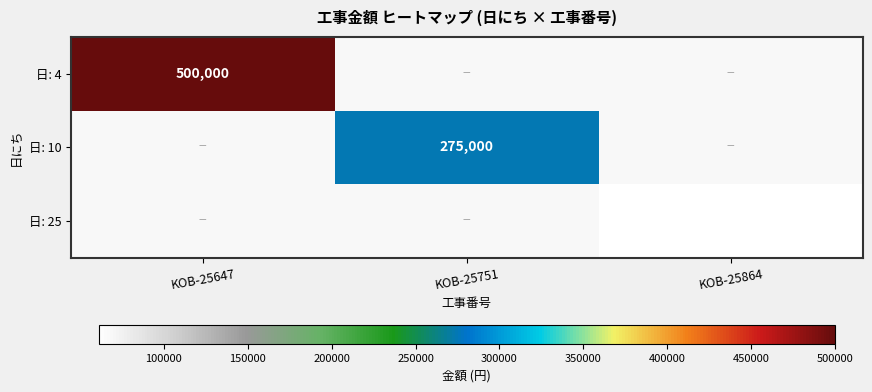

How many categories are shown in the chart?

3